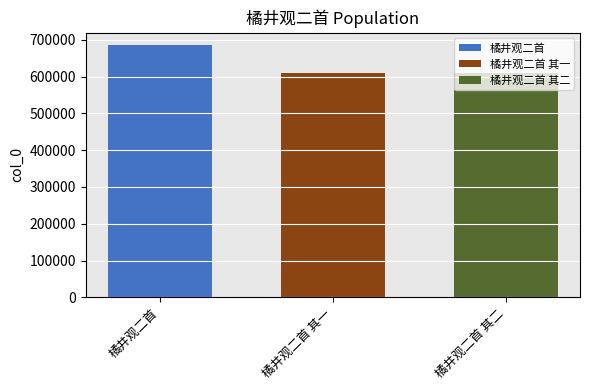

What is the minimum value shown in the chart?

611417